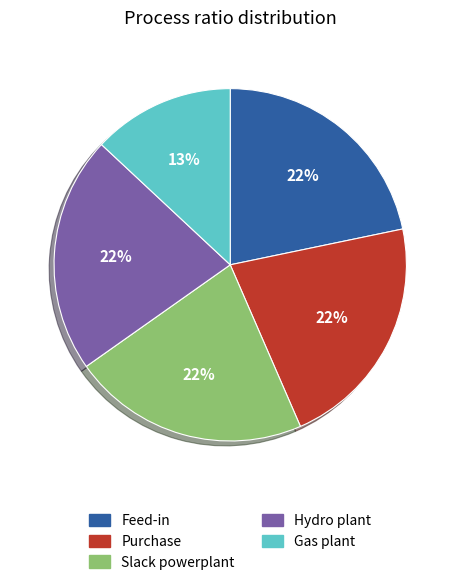

What percentage is the Gas plant slice, to the nearest percent?

13%